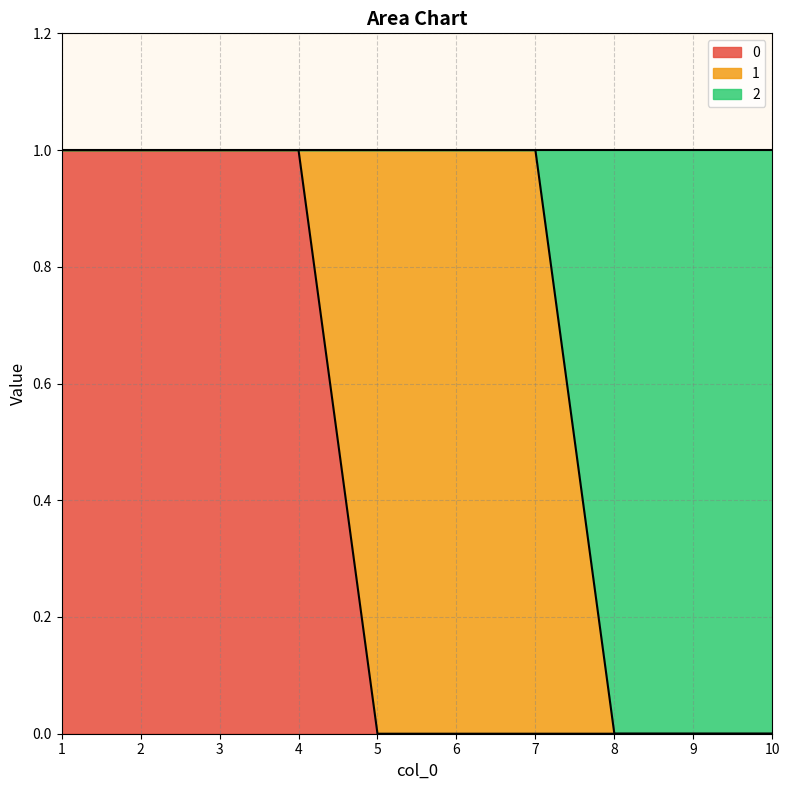

True or false: 2 has a value of 1 at 7.

False